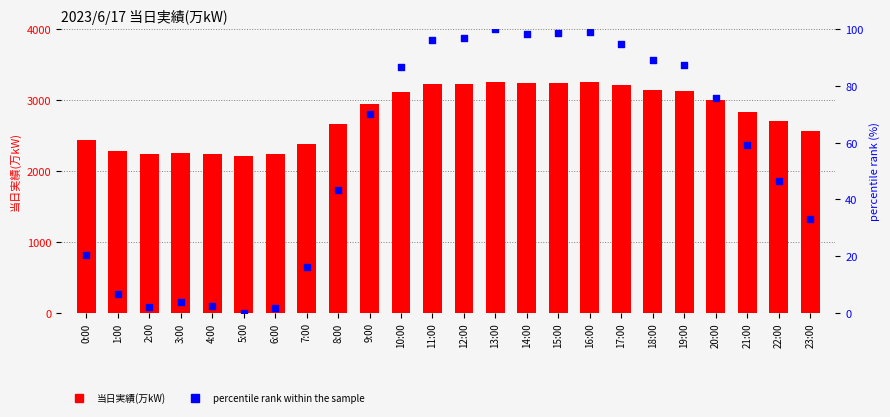

Is the value of percentile rank within the sample at 7:00 greater than the value of 当日実績(万kW) at 14:00?

No